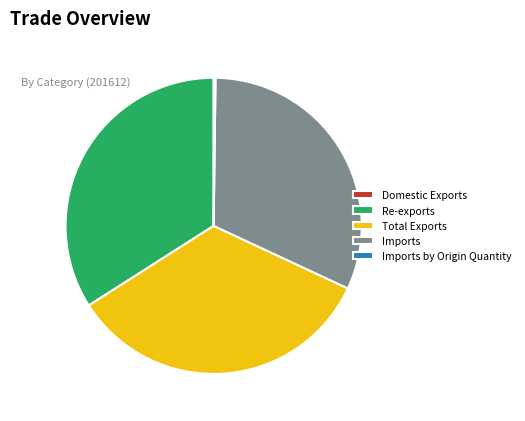

Does any single category account for the majority?

No